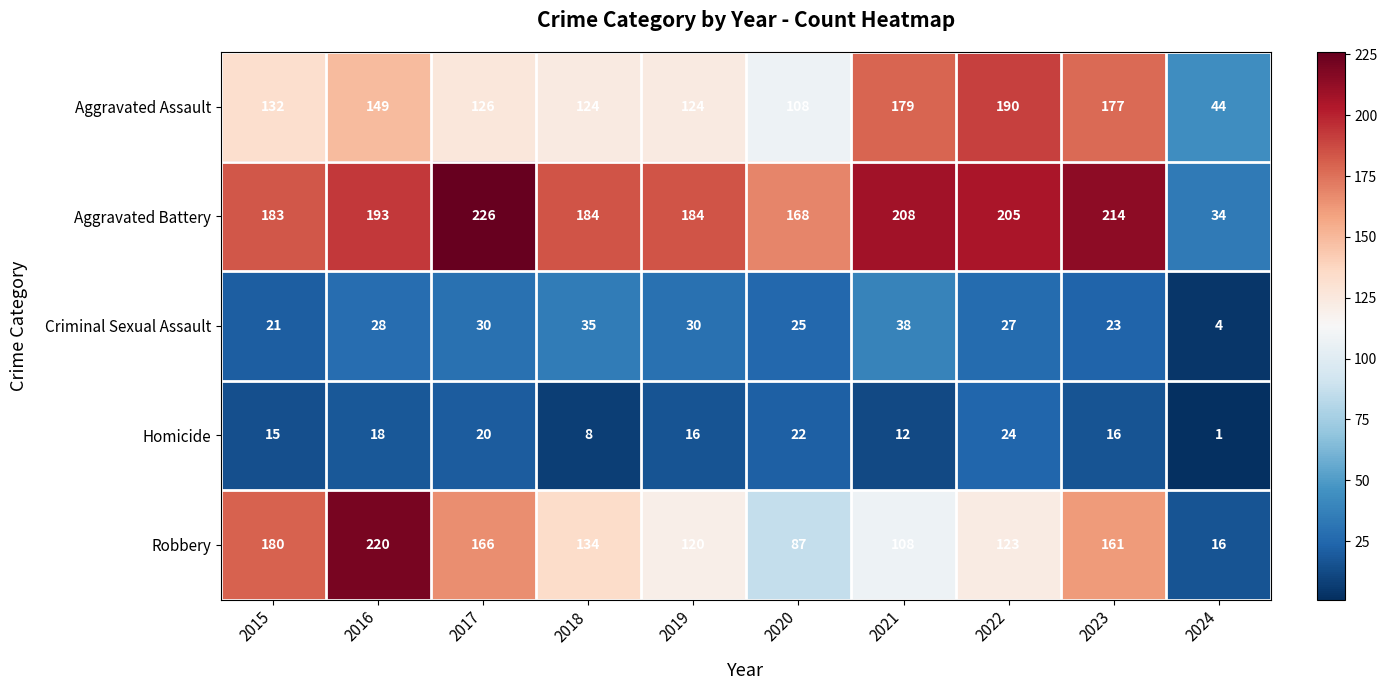

Rank the series at 2019 from highest to lowest value.

Aggravated Battery, Aggravated Assault, Robbery, Criminal Sexual Assault, Homicide